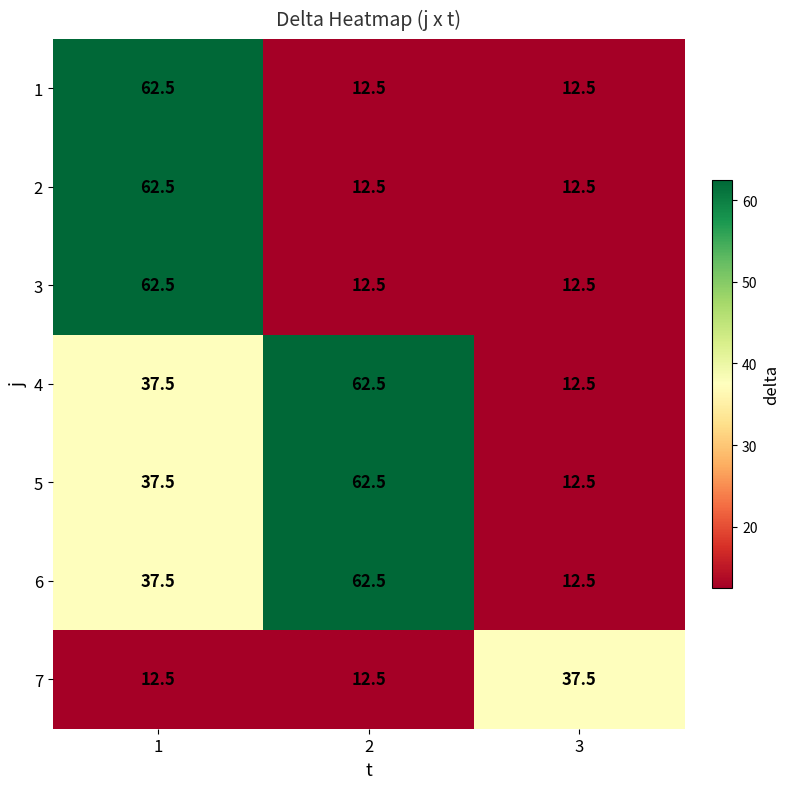

Read the 1 value at 1.

62.5